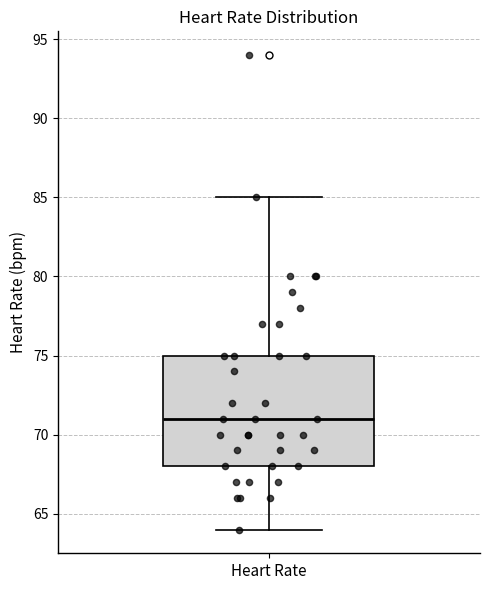

Where does the median line of the box for Heart Rate sit on the y-axis? The values are not printed on the chart, so give them approximately, as read against the axis.

71